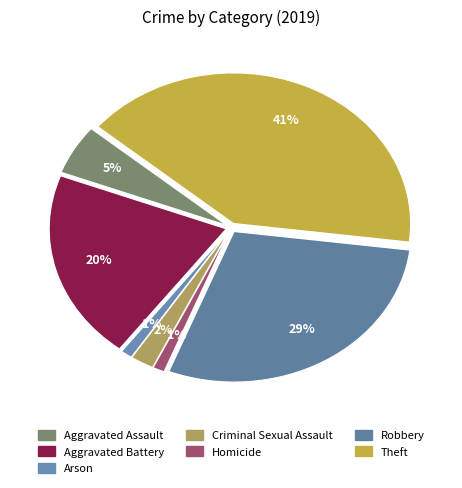

Which category has the smallest portion of the pie?

Arson